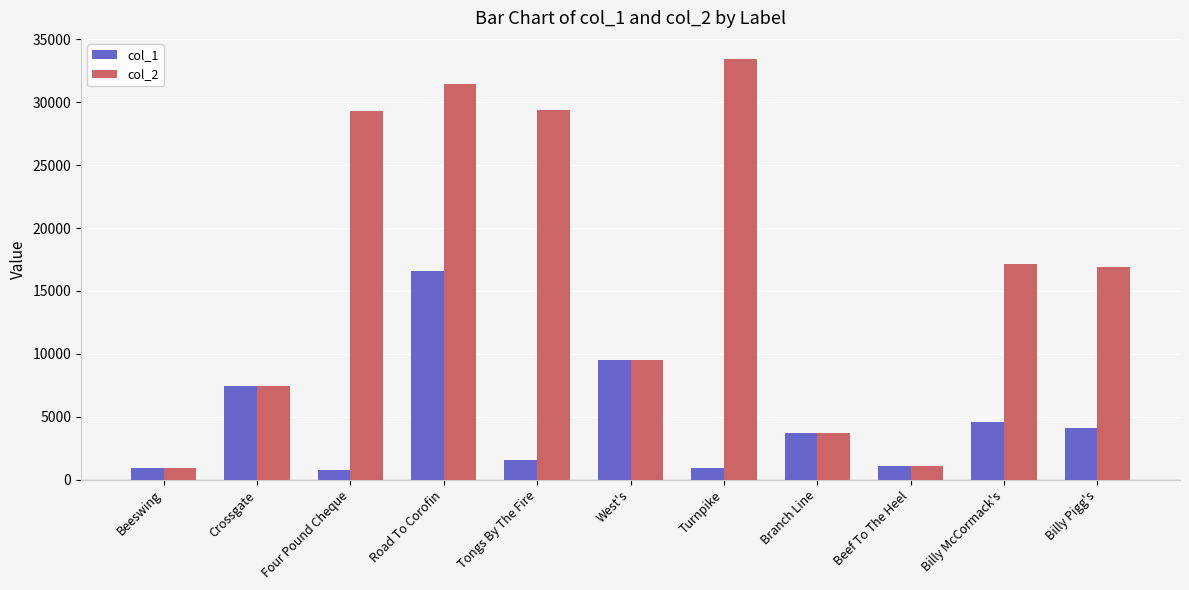

At how many categories does at least one series exceed 10823?

6